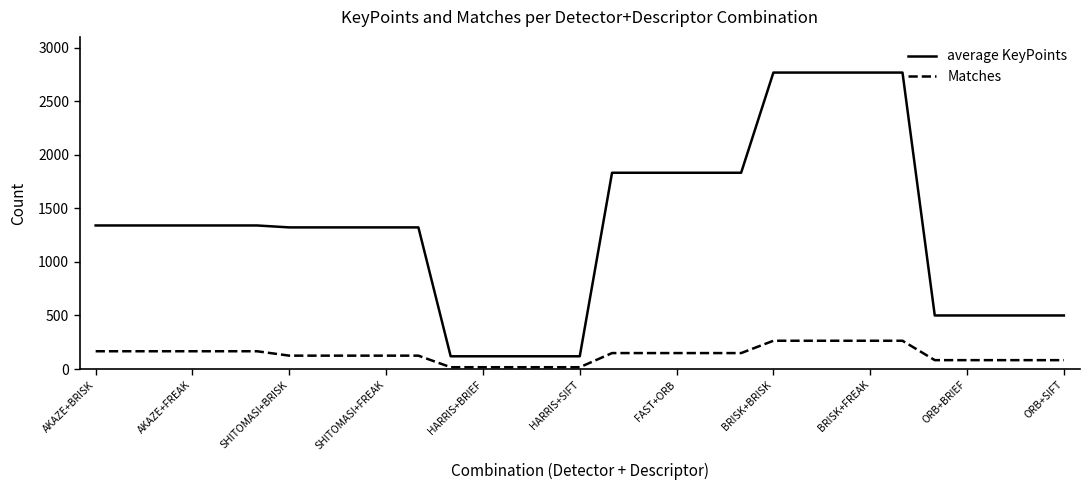

Which series has the largest range (max minus min)?

average KeyPoints